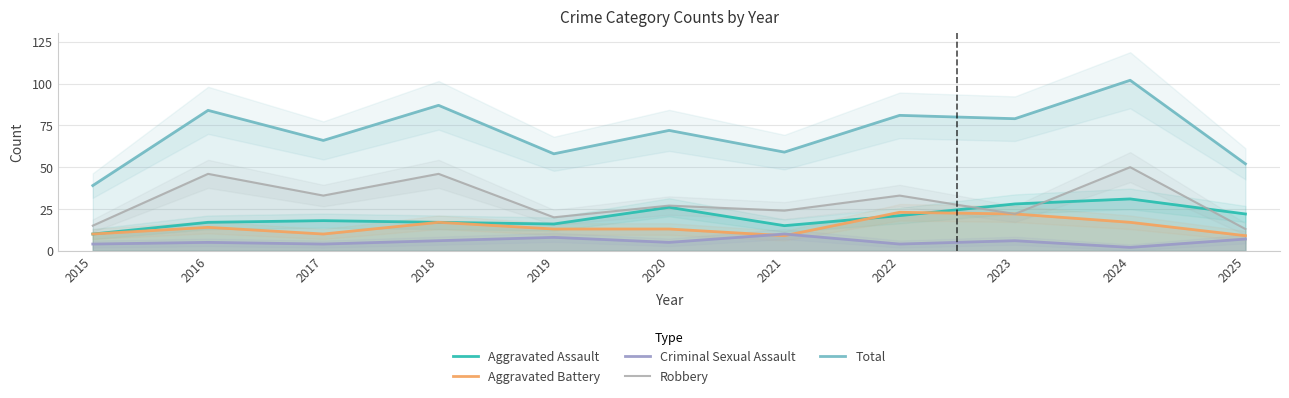

What is the average value of the Criminal Sexual Assault series?

6